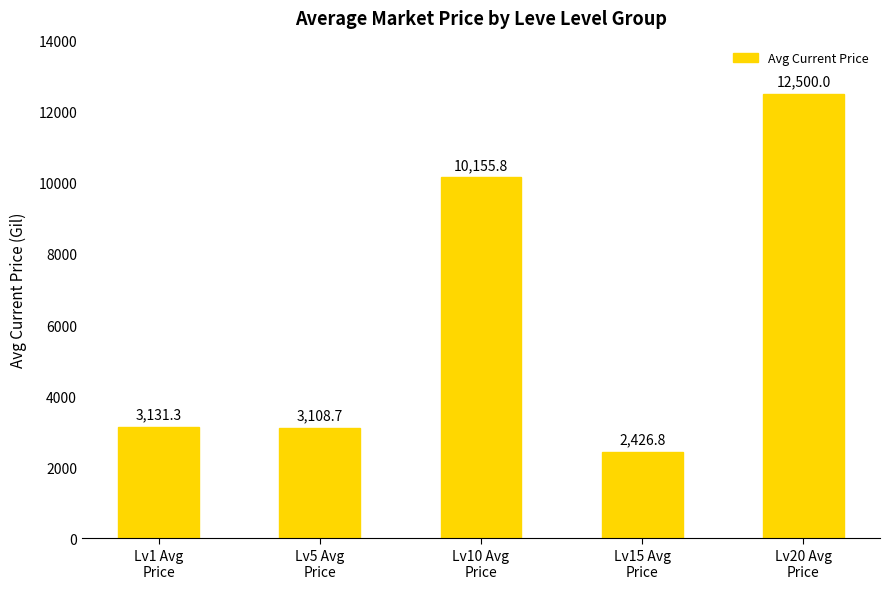

Rank the categories by value from lowest to highest.

Lv15 Avg
Price, Lv5 Avg
Price, Lv1 Avg
Price, Lv10 Avg
Price, Lv20 Avg
Price